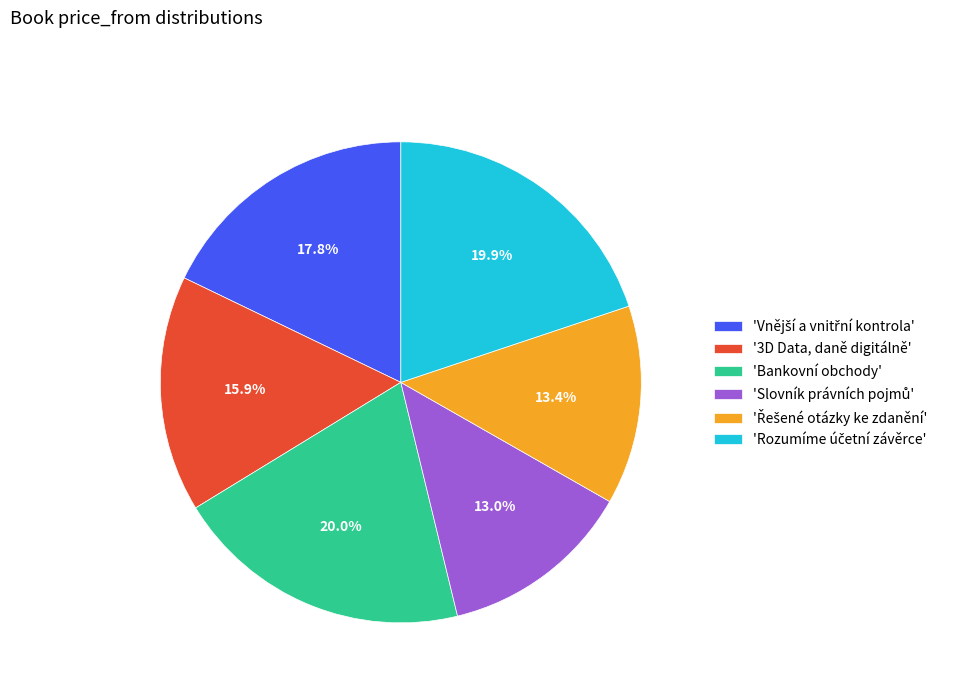

How much of the chart is everything except '3D Data, daně digitálně'?

84.1%